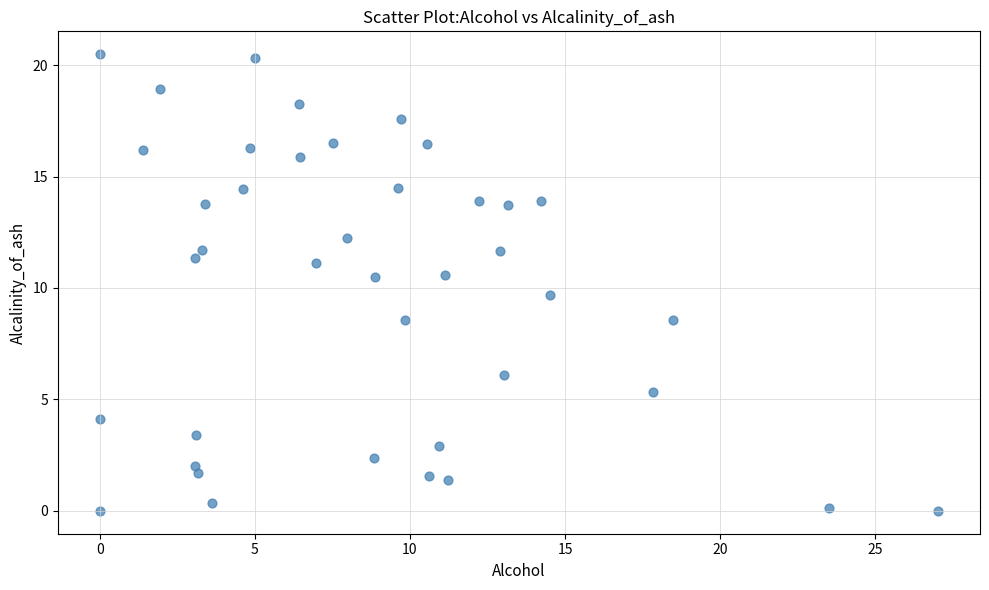

What is the range of Y values (max minus min)?

20.5